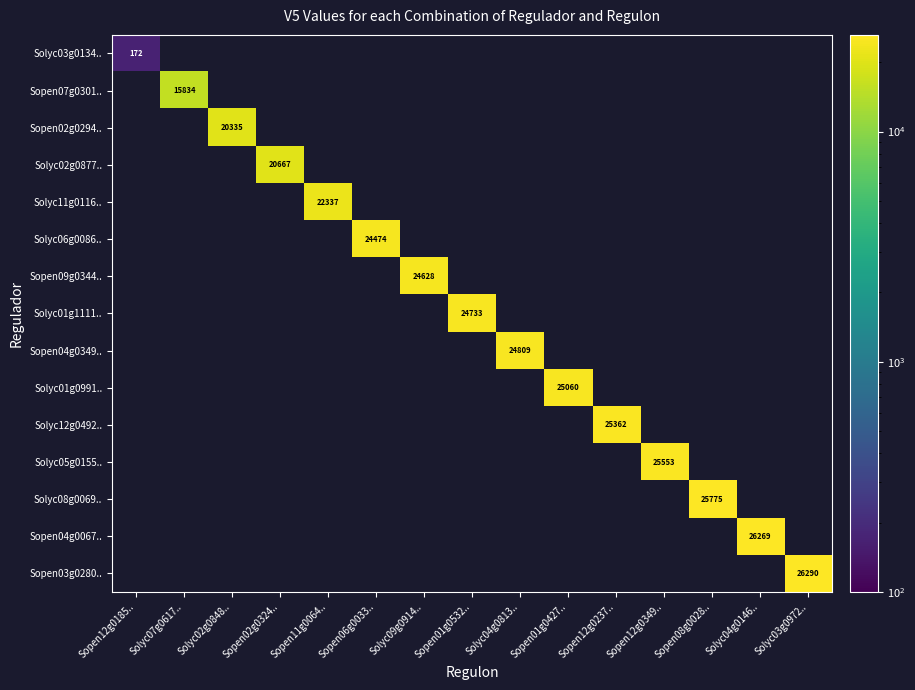

At how many categories does at least one series exceed 25559?

3